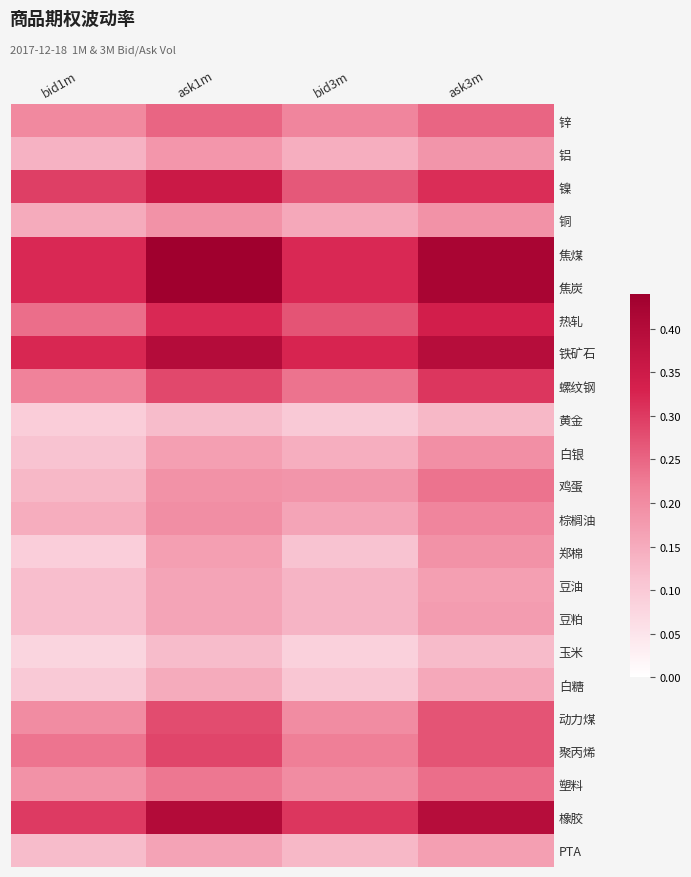

What is the total value across all series at bid3m?

4.5